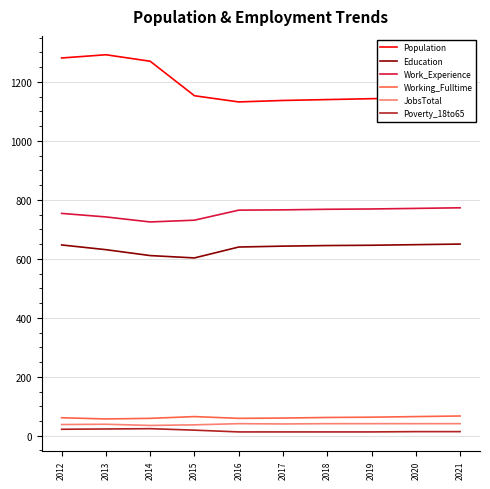

Count the number of data series in this chart.

6